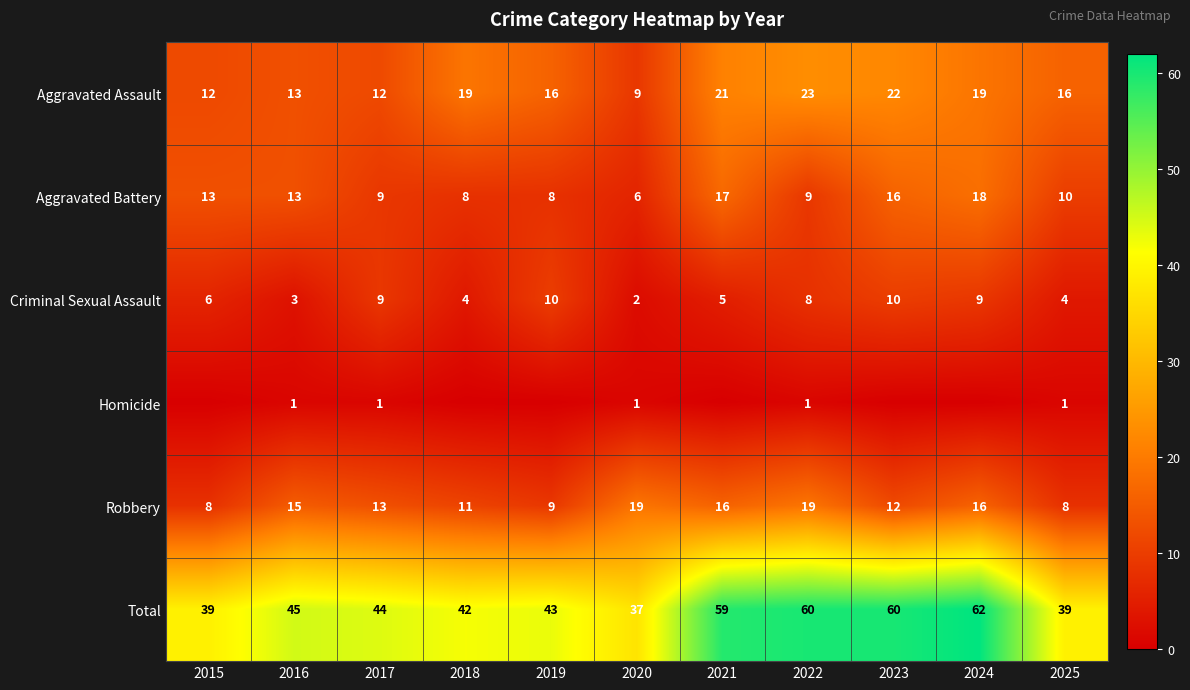

Is it true that Total equals 43 at 2019?

True